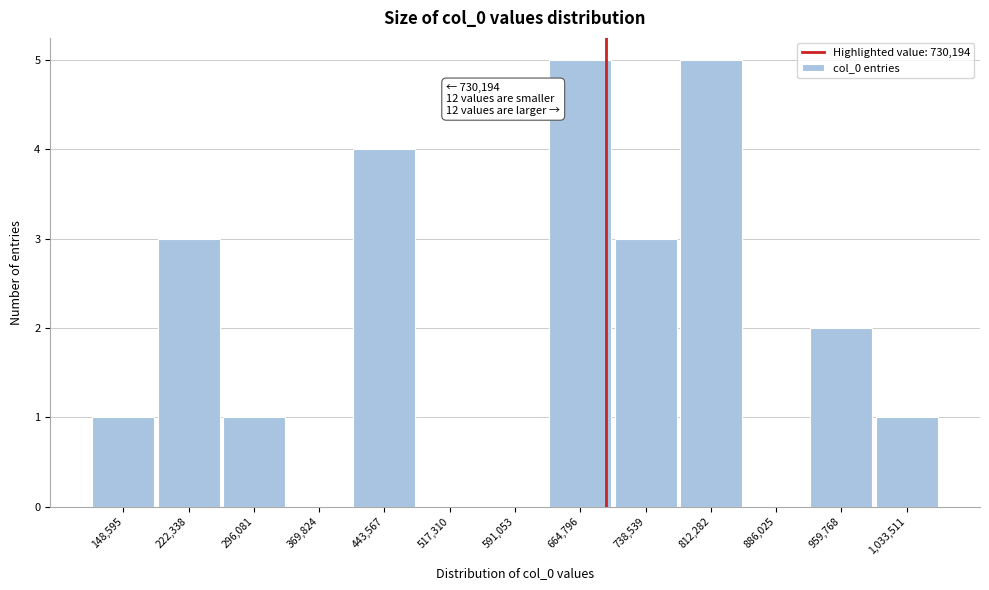

Reading left to right, transcribe all the data shown in this chart.

148,595=1	222,338=3	296,081=1	369,824=0	443,567=4	517,310=0	591,053=0	664,796=5	738,539=3	812,282=5	886,025=0	959,768=2	1,033,511=1